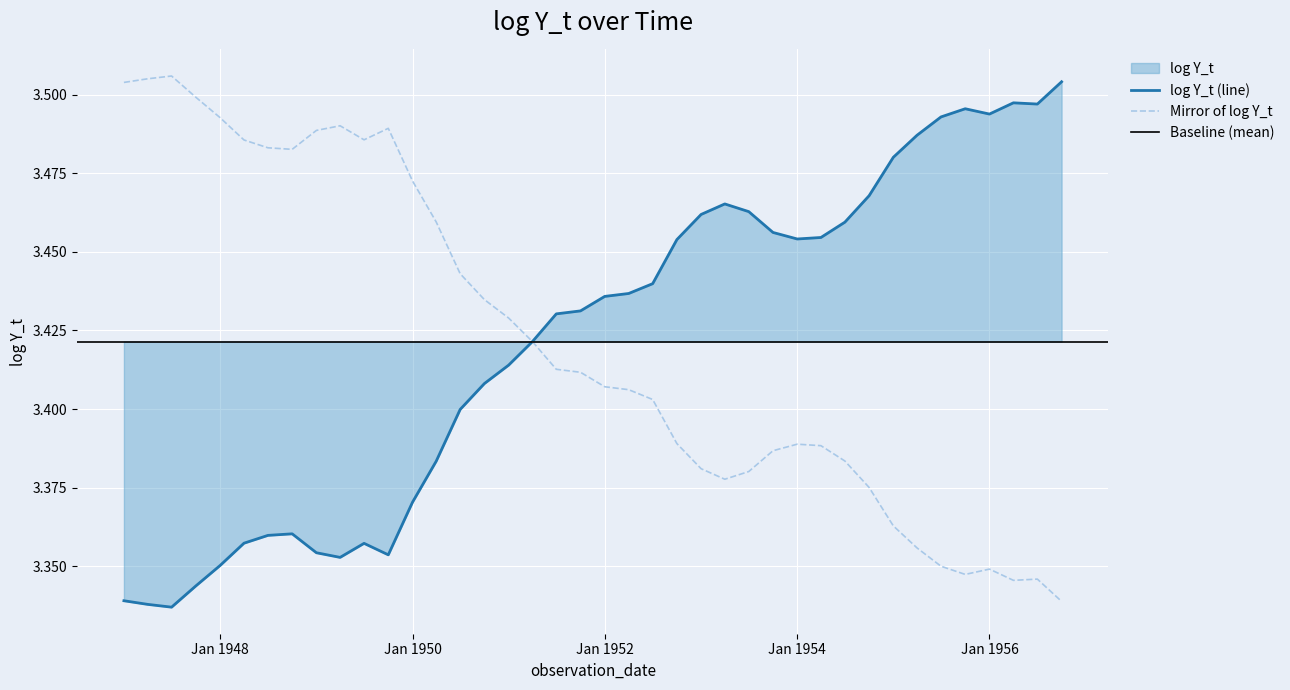

Reading left to right, extract all data points from this chart.

3.3	3.3	3.3	3.3	3.4	3.4	3.4	3.4	3.4	3.4	3.4	3.4	3.4	3.4	3.4	3.4	3.4	3.4	3.4	3.4	3.4	3.4	3.4	3.5	3.5	3.5	3.5	3.5	3.5	3.5	3.5	3.5	3.5	3.5	3.5	3.5	3.5	3.5	3.5	3.5